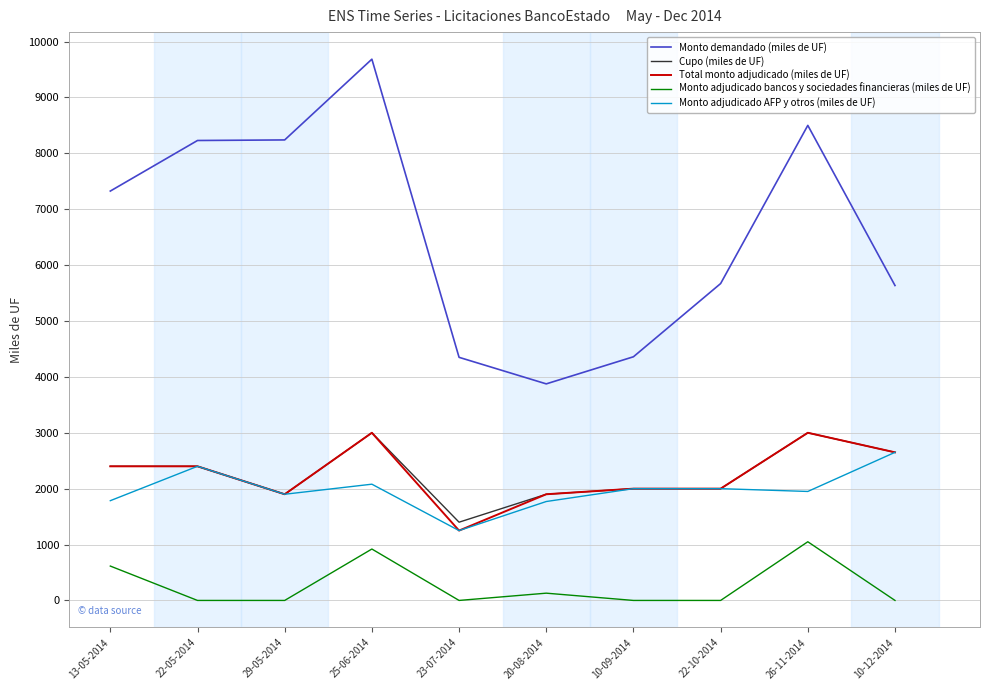

At which category does the chart reach its peak across all series?

25-06-2014